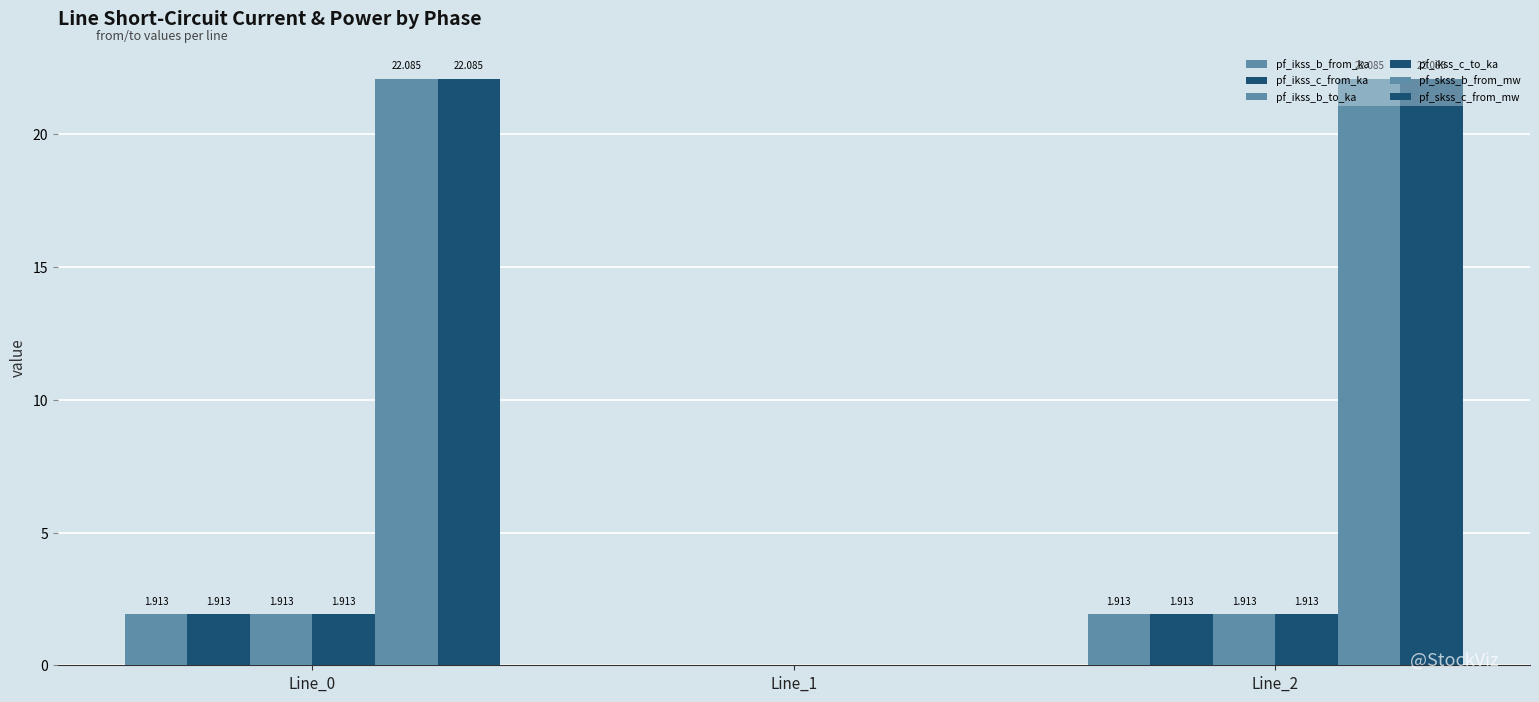

Which category has the highest value across all series?

Line_2